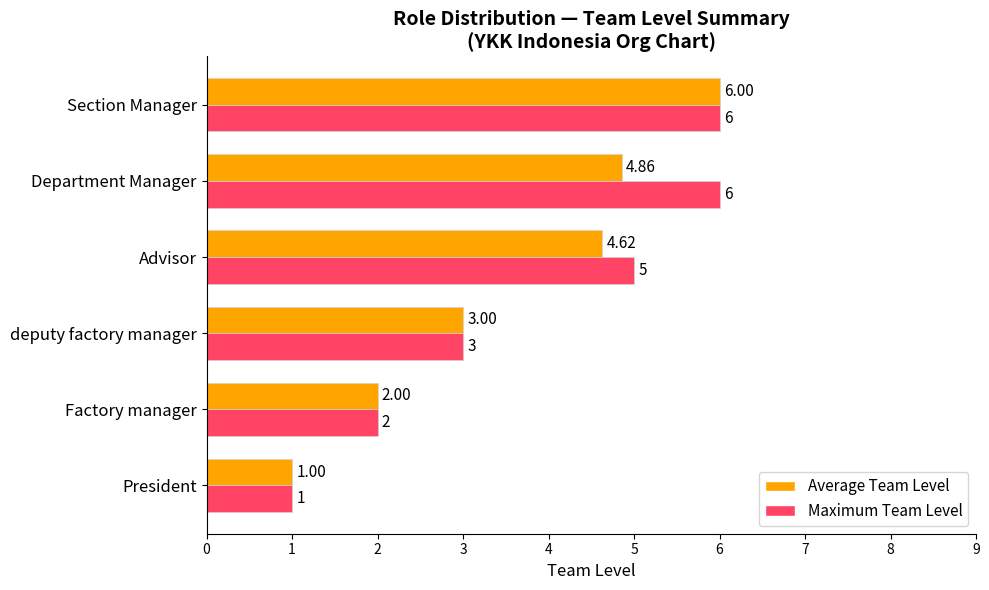

Between deputy factory manager and Department Manager, which series saw the biggest shift?

Maximum Team Level